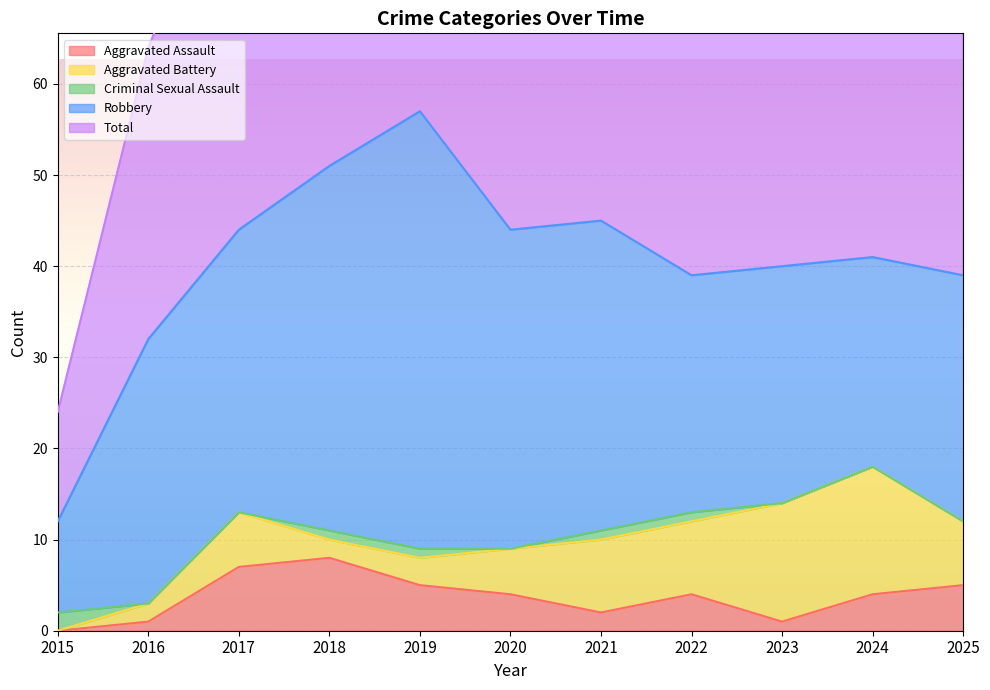

How many lines are shown in the chart?

5